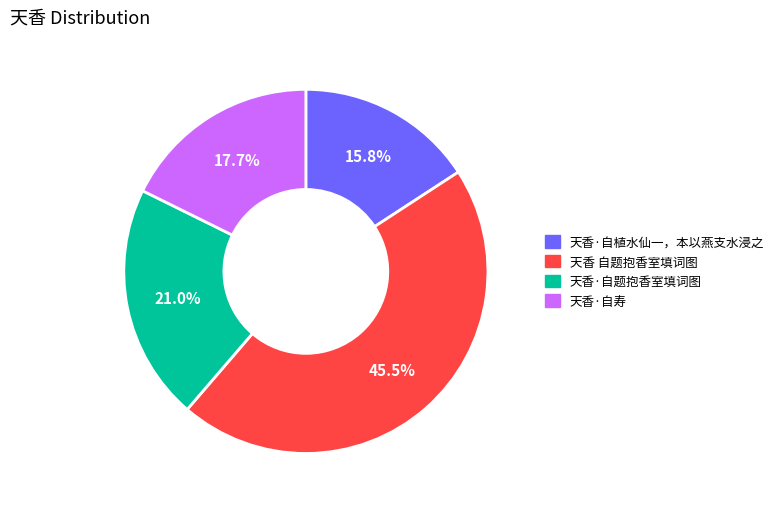

Which category has the smallest portion of the pie?

天香·自植水仙一，本以燕支水浸之